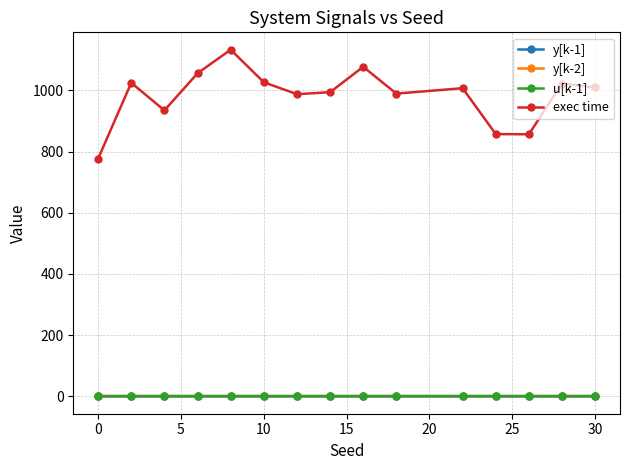

Which series has the largest total across all categories?

exec time